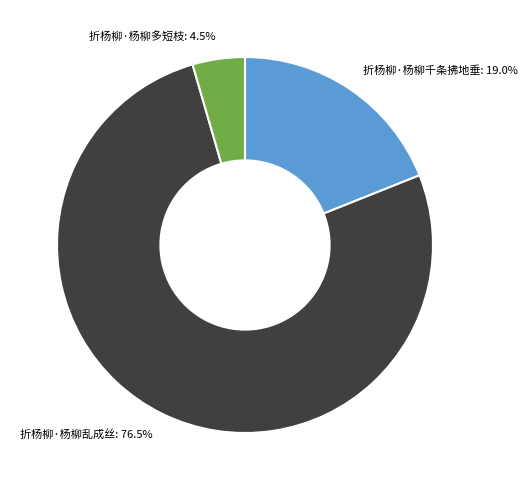

Do 折杨柳·杨柳乱成丝 and 折杨柳·杨柳多短枝 together represent more than half of the pie?

Yes